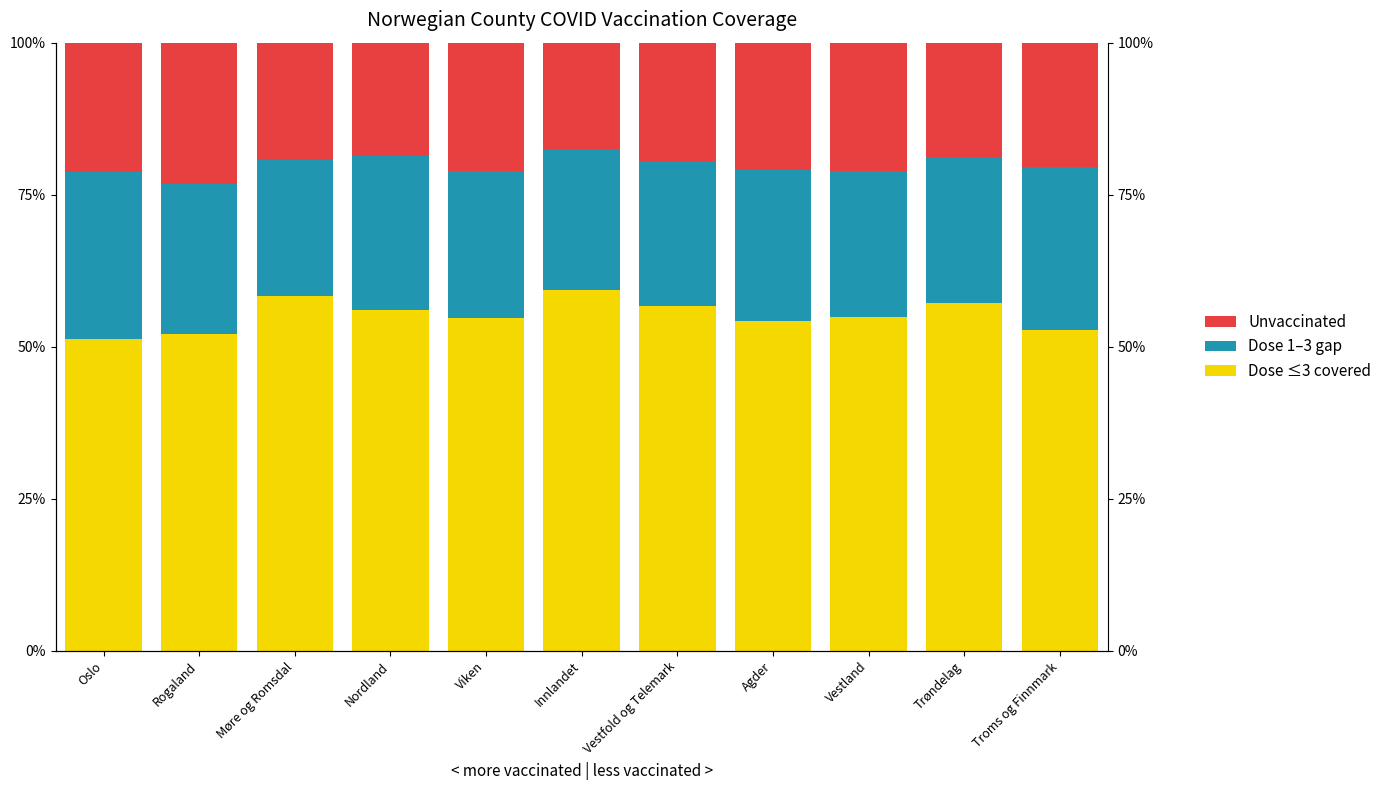

Where is Unvaccinated top nearest to the value 20?

Troms og Finnmark